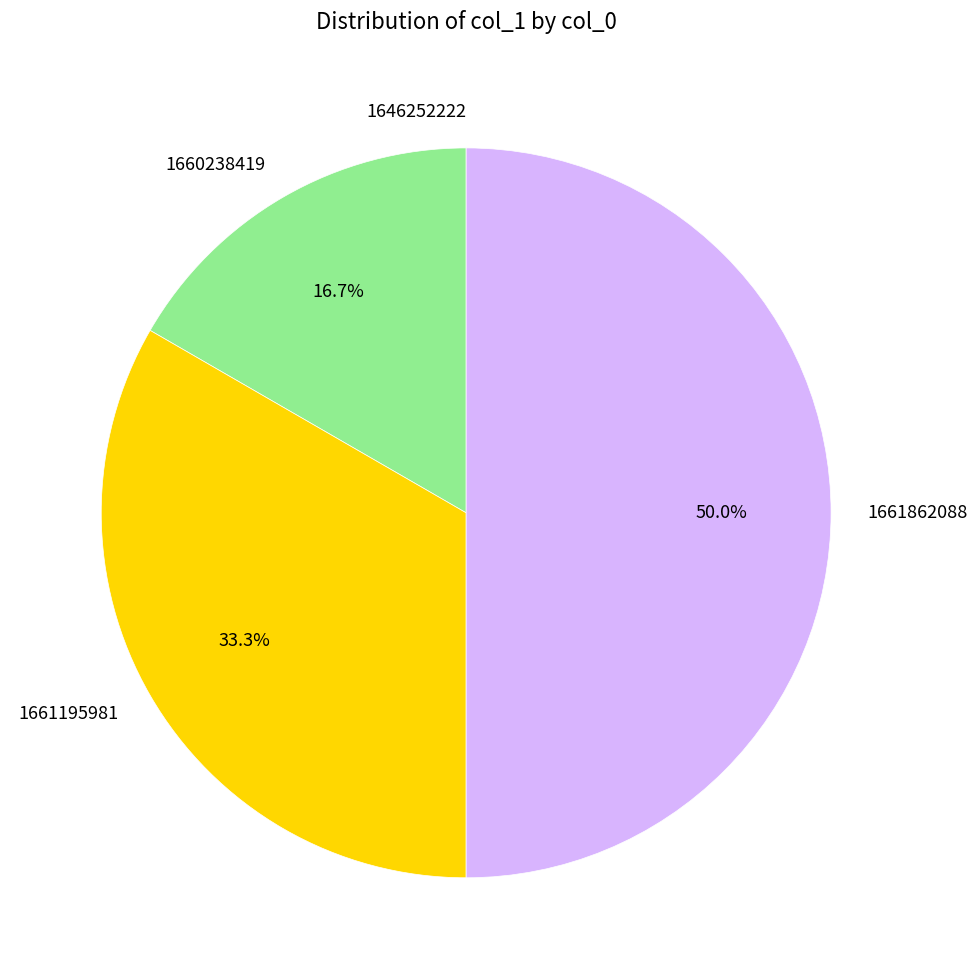

Does 1660238419 represent more than half of the total?

No